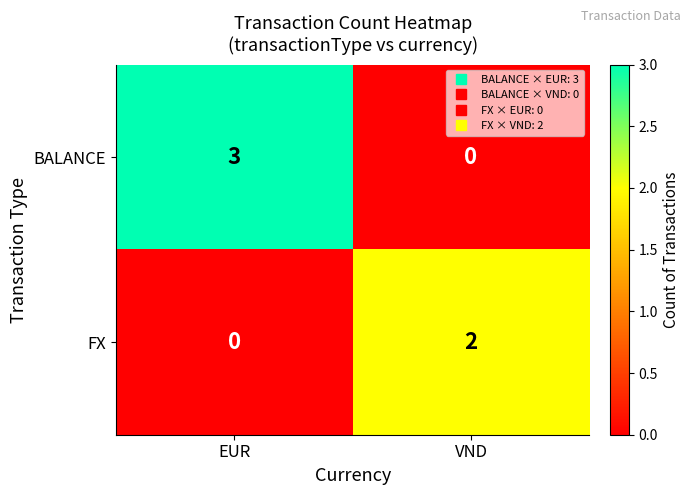

Reading left to right, transcribe all the data shown in this chart.

BALANCE: EUR=3	VND=0
FX: EUR=0	VND=2